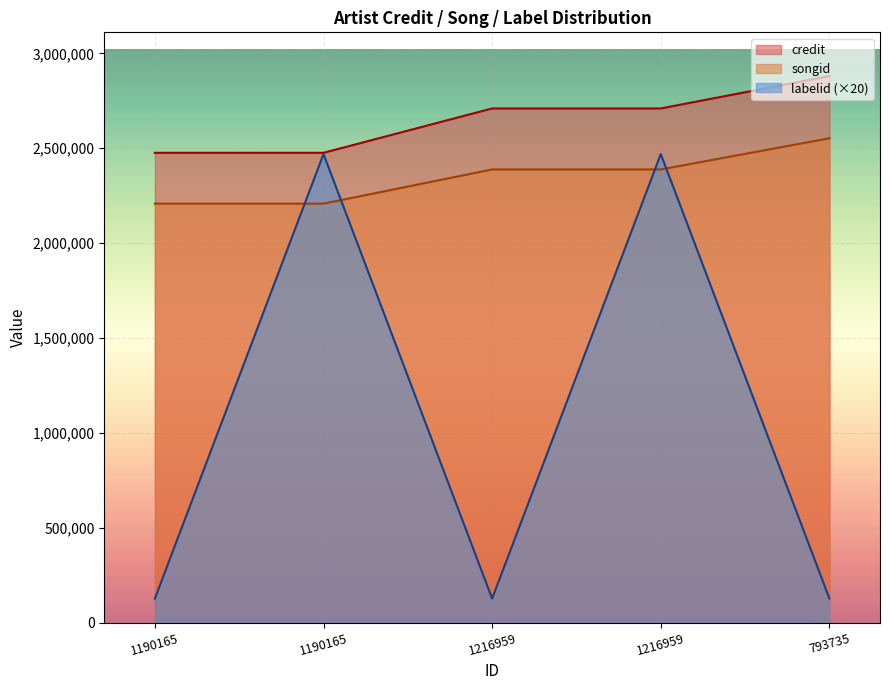

List the series in order of their overall mean, highest first.

credit, songid, labelid (×20)